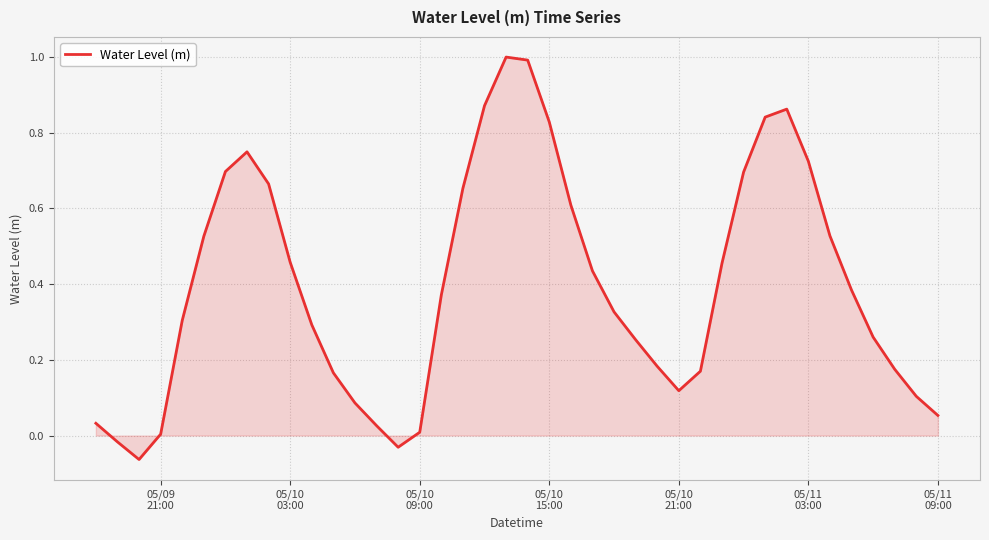

What is the greatest value displayed?

1.0